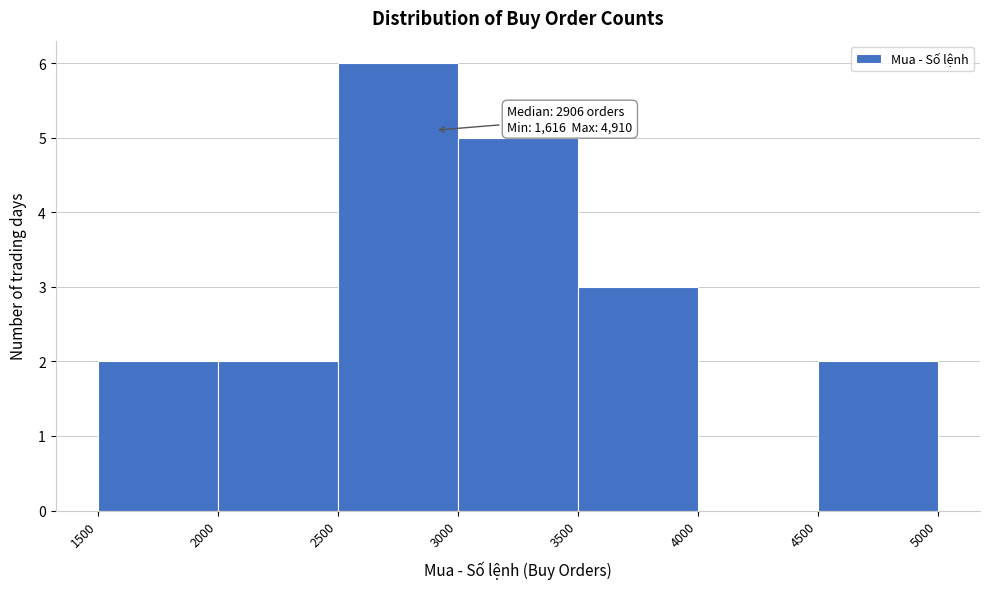

Which range on the x-axis has the tallest bar?

2500 to 3000